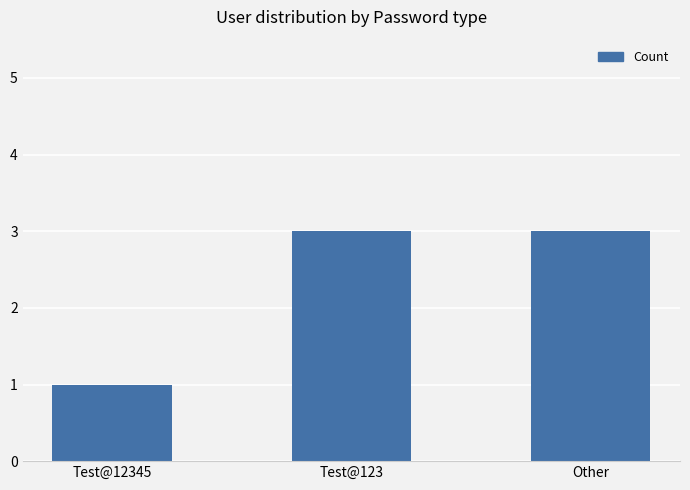

What is the maximum value shown in the chart?

3